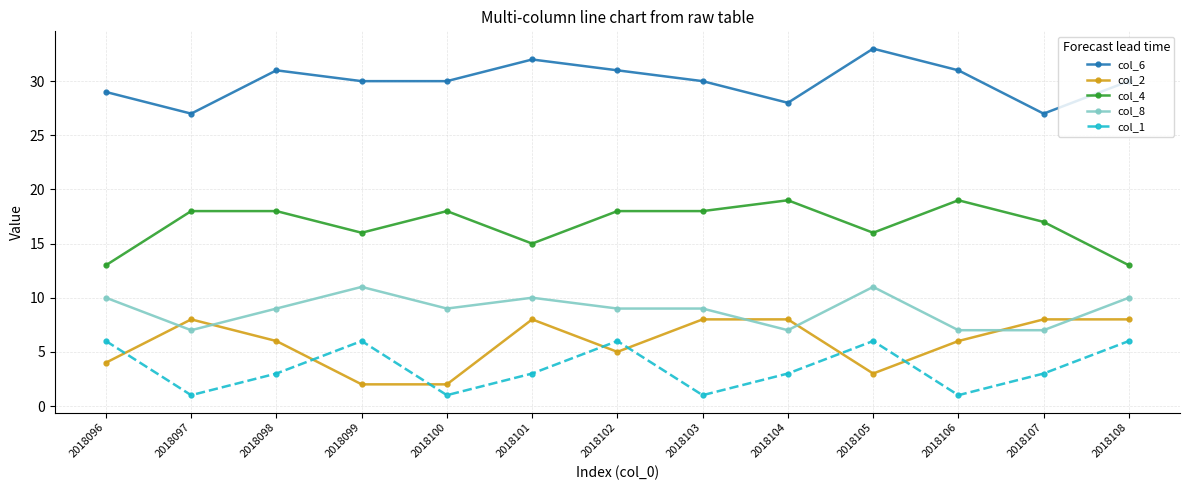

What is the greatest value displayed?

33